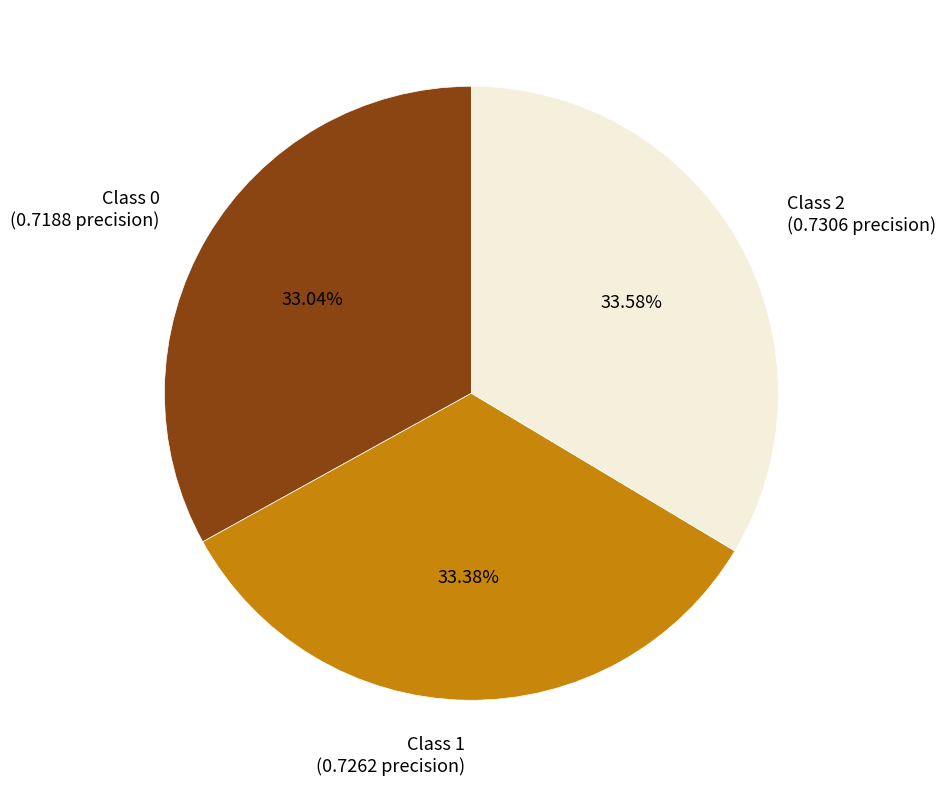

Does any single category account for the majority?

No